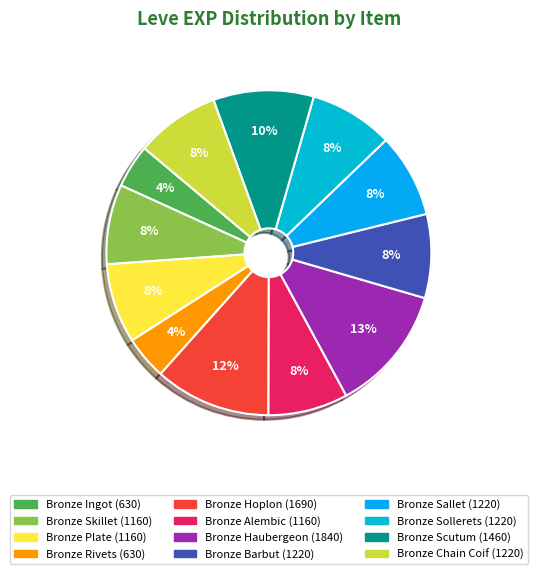

How many segments does this pie chart have?

12